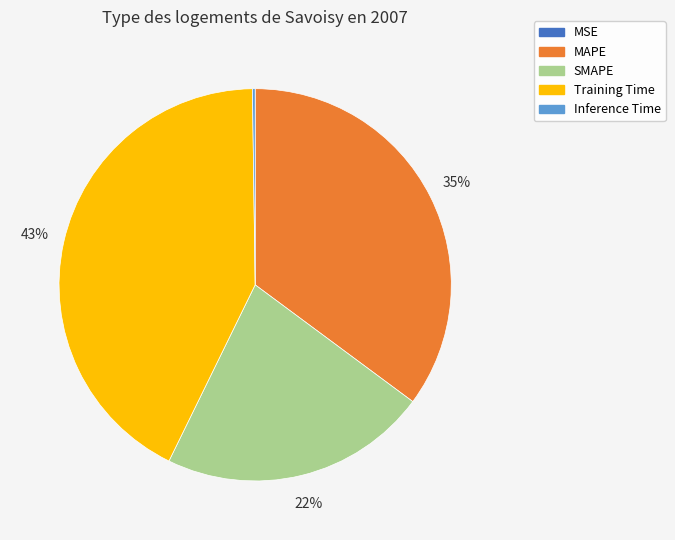

To the nearest percent, what portion does Training Time represent?

43%